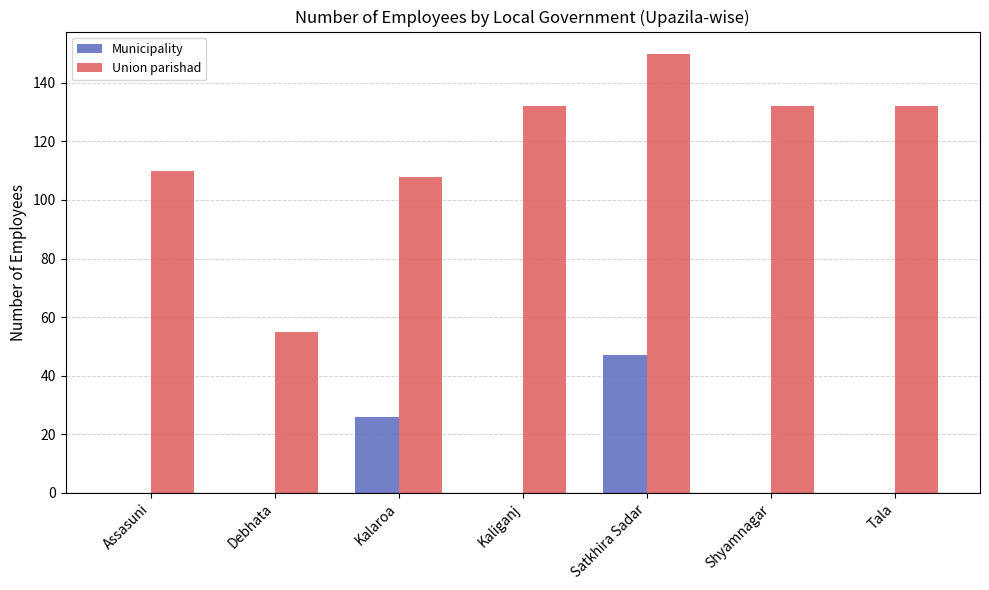

Which series changed the most between Debhata and Shyamnagar?

Union parishad